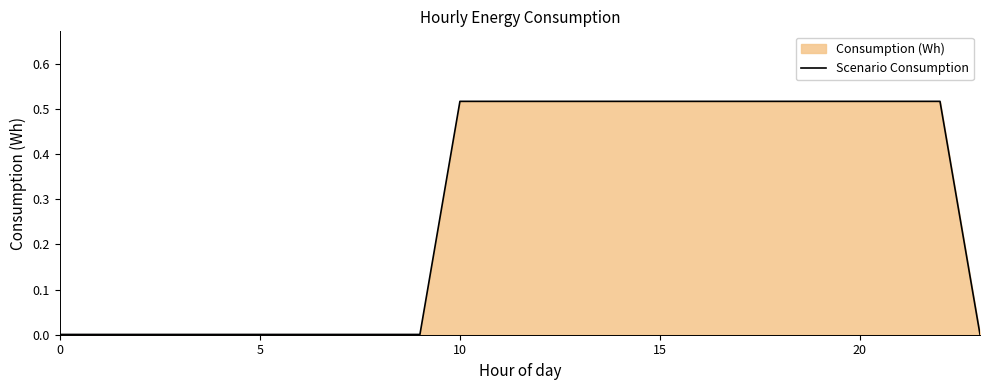

What is the greatest value displayed?

0.5